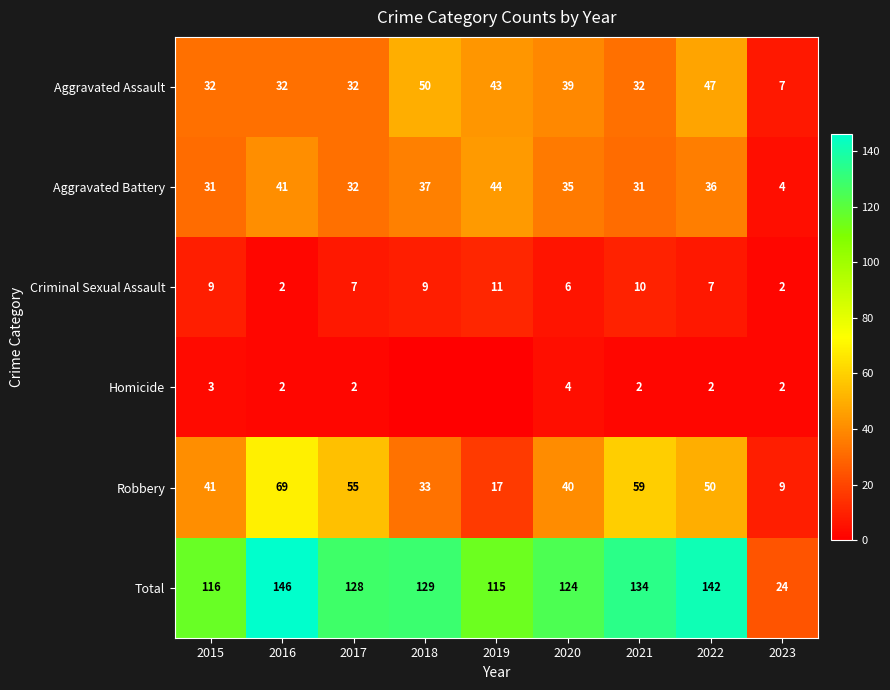

Is the value of Total at 2019 greater than the value of Robbery at 2018?

Yes